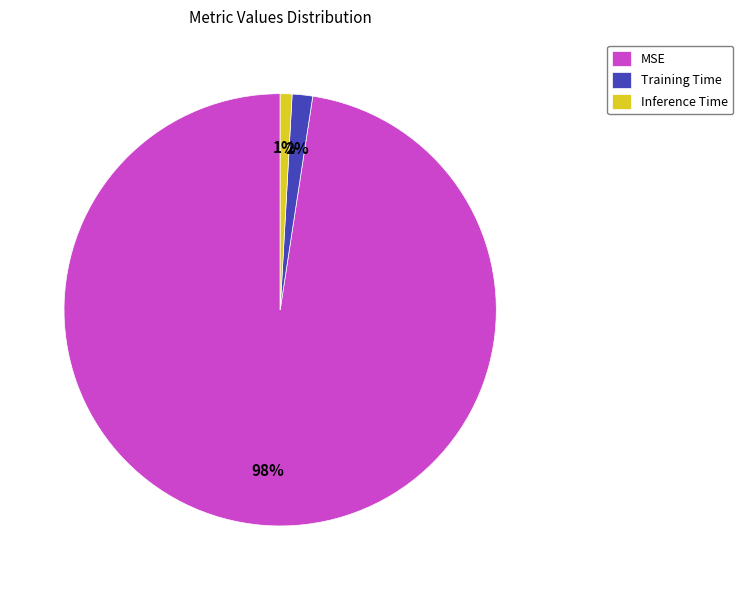

Which category has the biggest portion of the pie?

MSE